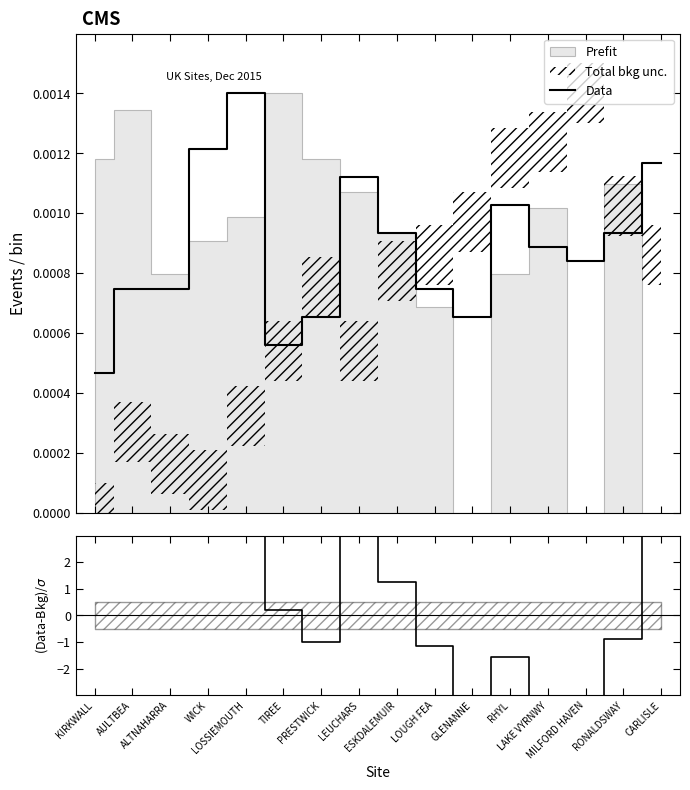

Where do Data and (Data-Bkg)/σ first cross each other?

TIREE and PRESTWICK